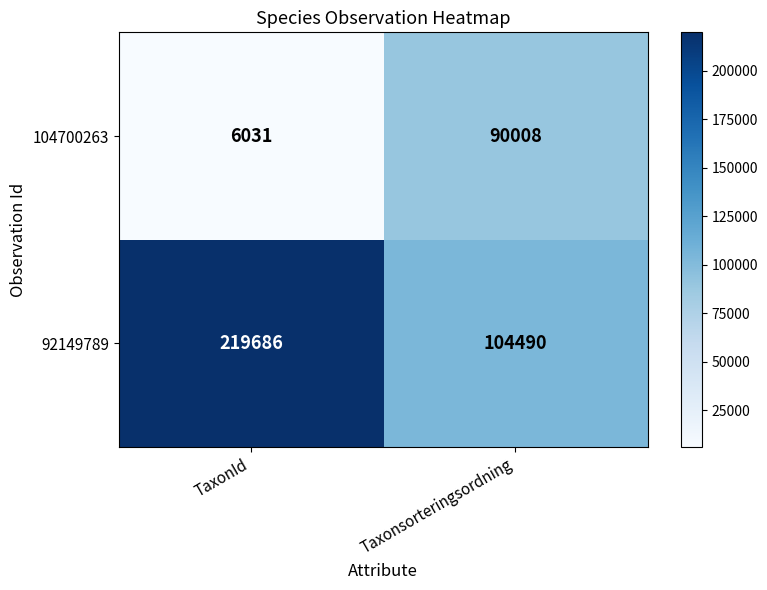

Rank the series by their average value, from lowest to highest.

104700263, 92149789